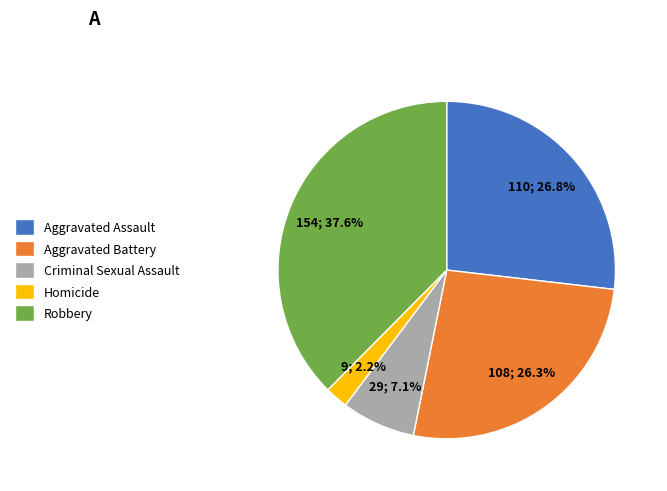

Approximately how many times larger is the value at Homicide compared to Robbery?

0.1